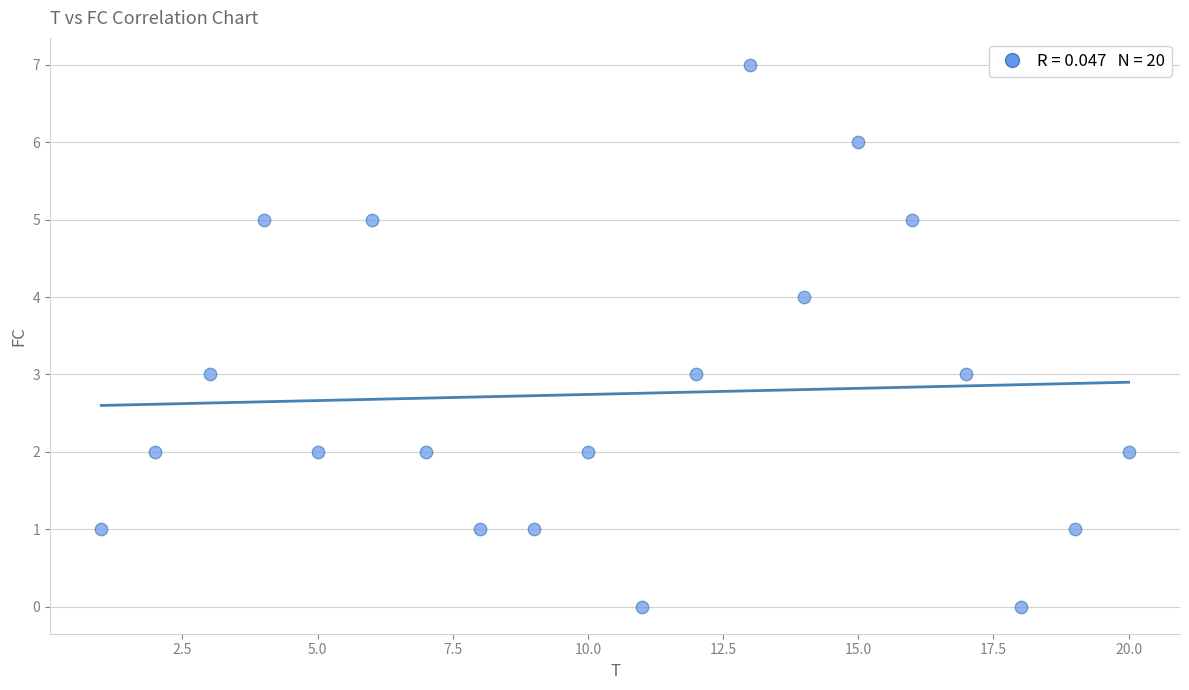

What is the range of X values (max minus min)?

19